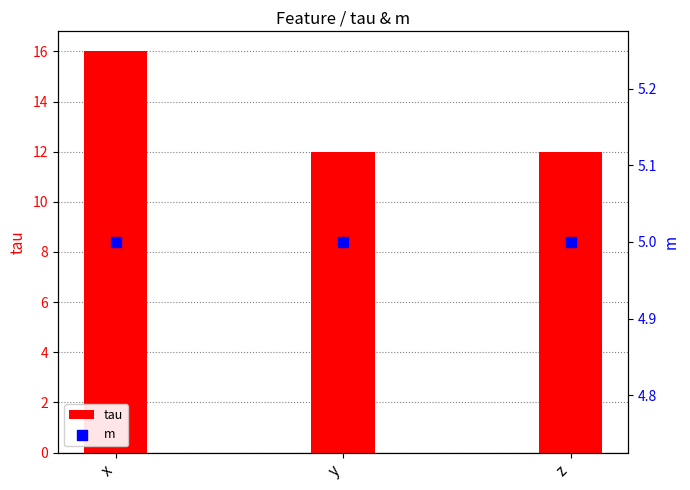

What is the total value across all series at y?

17